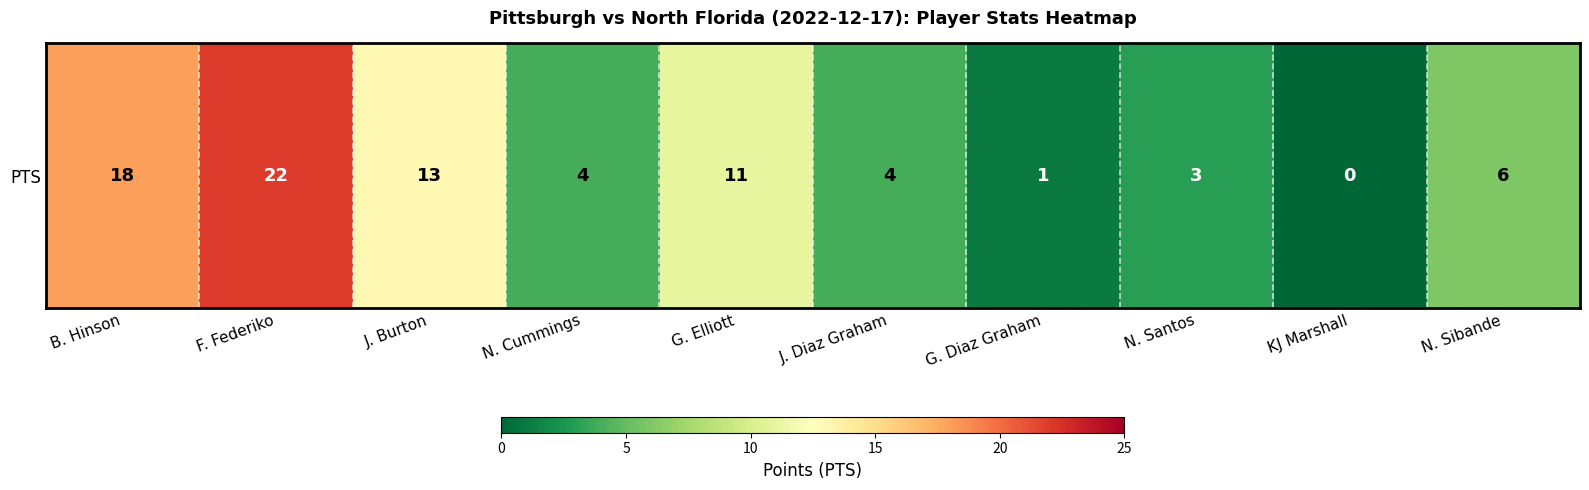

List the labels in order of value, largest first.

F. Federiko, B. Hinson, J. Burton, G. Elliott, N. Sibande, N. Cummings, J. Diaz Graham, N. Santos, G. Diaz Graham, KJ Marshall